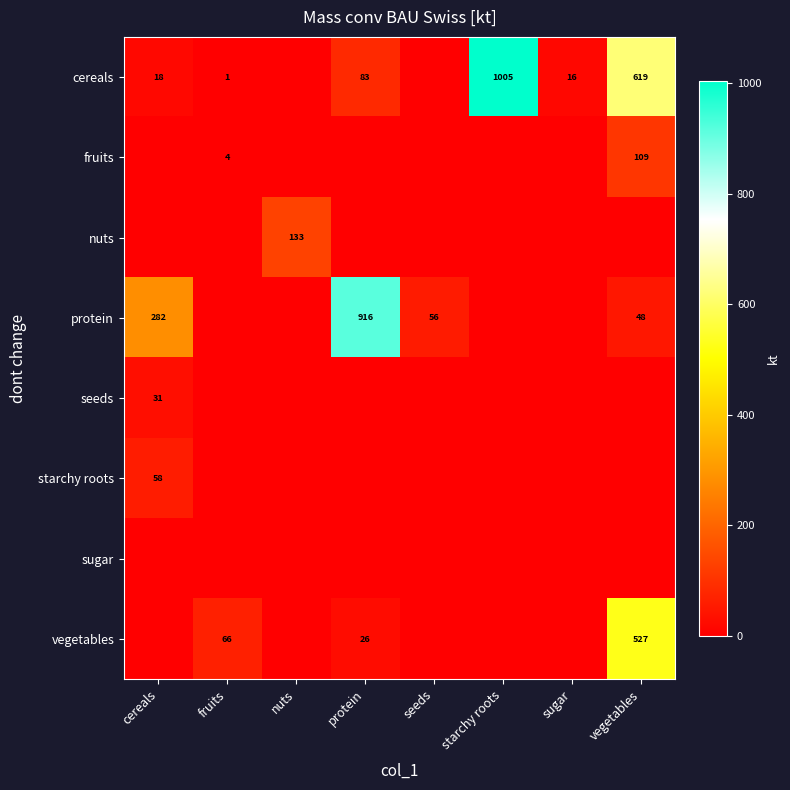

The seeds series shows 55 at cereals. True or false?

False